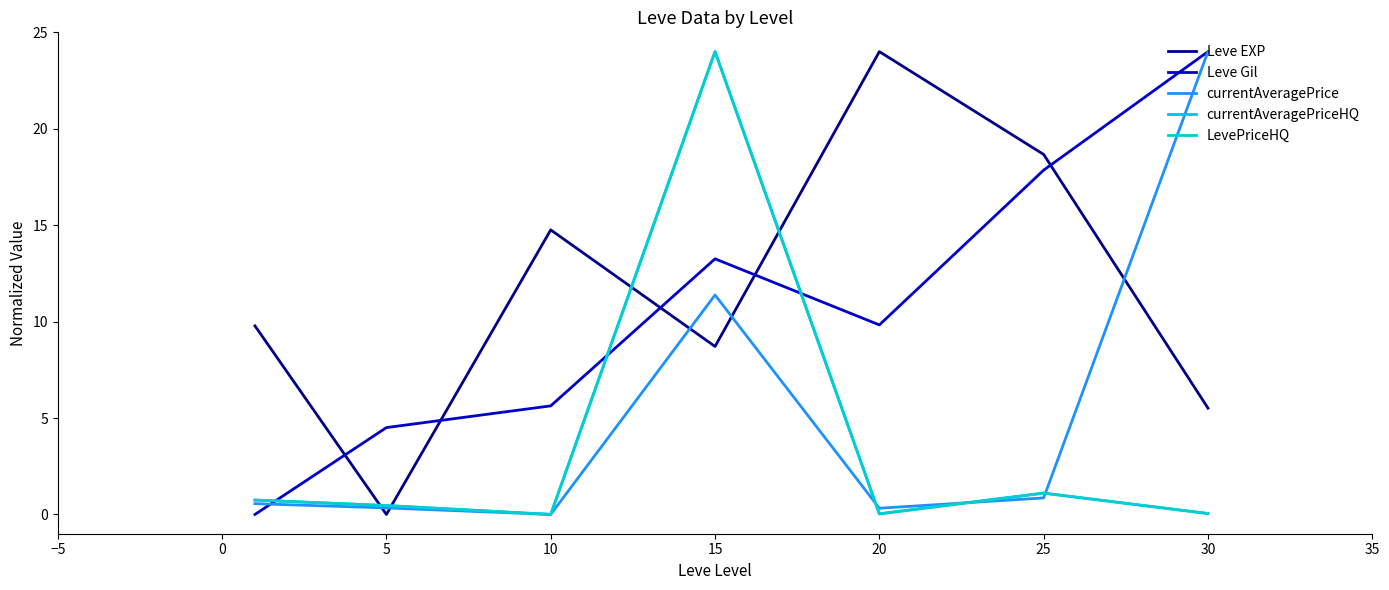

Which series has the widest spread of values?

Leve EXP